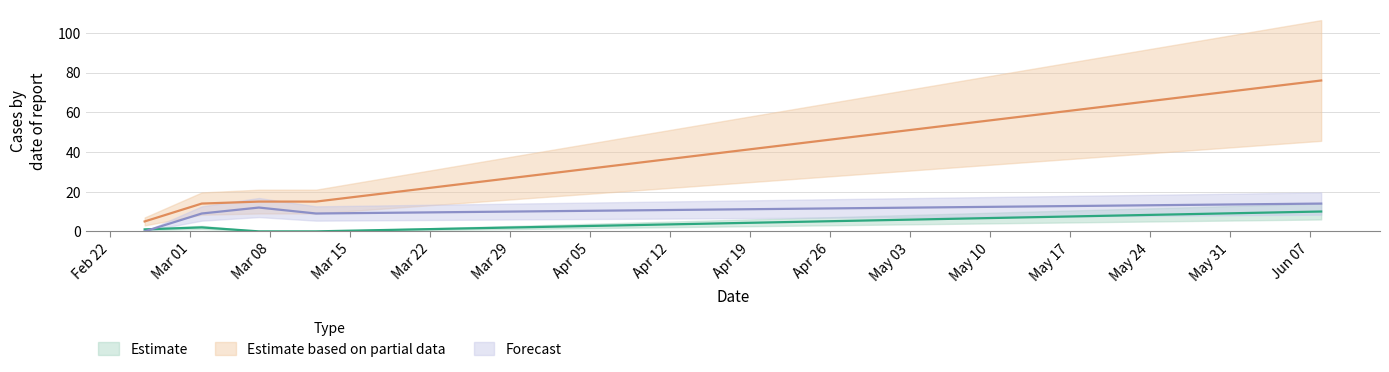

Does the chart display data point markers on the line(s)?

No